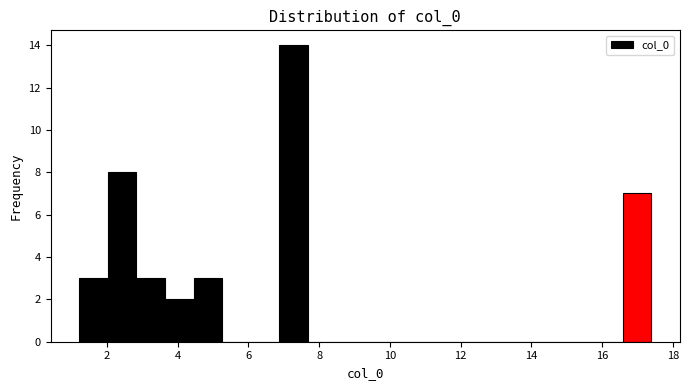

Reading left to right, transcribe this chart: for each bar, give the range it covers on the x-axis and its height. Neither the bar edges nor the heights are printed on the chart, so give them approximately, as read against the axes.

1.2 to 2.0: 3
2.0 to 2.8: 8
2.8 to 3.6: 3
3.6 to 4.4: 2
4.4 to 5.2: 3
5.2 to 6.0: 0
6.0 to 6.8: 0
6.8 to 7.6: 14
7.6 to 8.4: 0
8.4 to 9.4: 0
9.4 to 10.2: 0
10.2 to 11.0: 0
11.0 to 11.8: 0
11.8 to 12.6: 0
12.6 to 13.4: 0
13.4 to 14.2: 0
14.2 to 15.0: 0
15.0 to 15.8: 0
15.8 to 16.6: 0
16.6 to 17.4: 7